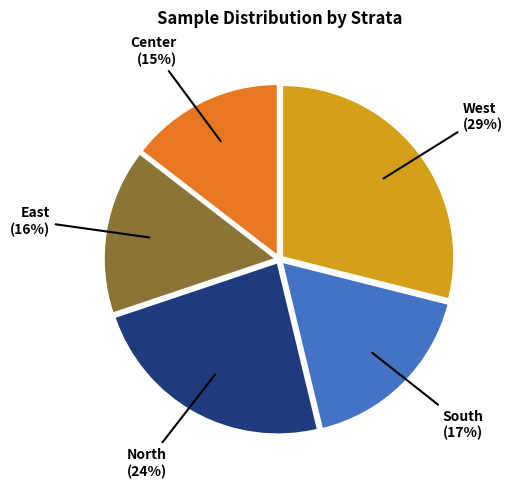

Is there any slice that represents more than half of the pie?

No